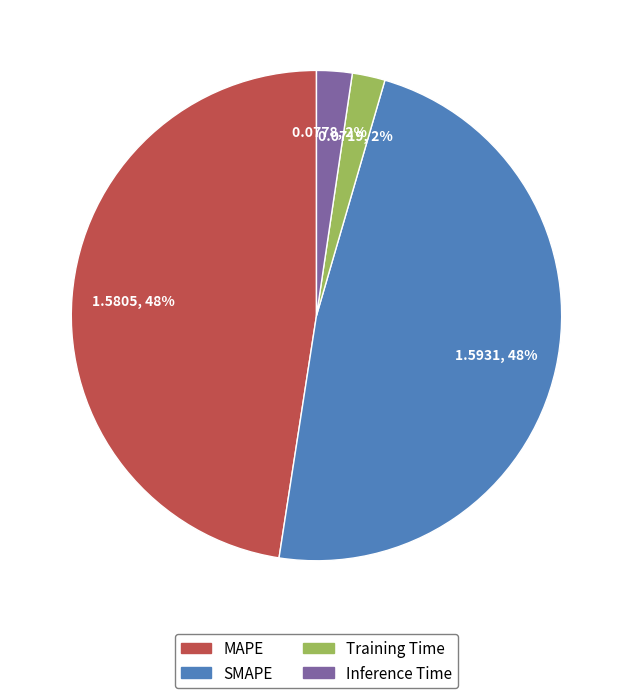

To the nearest percent, what is the average slice percentage?

25%